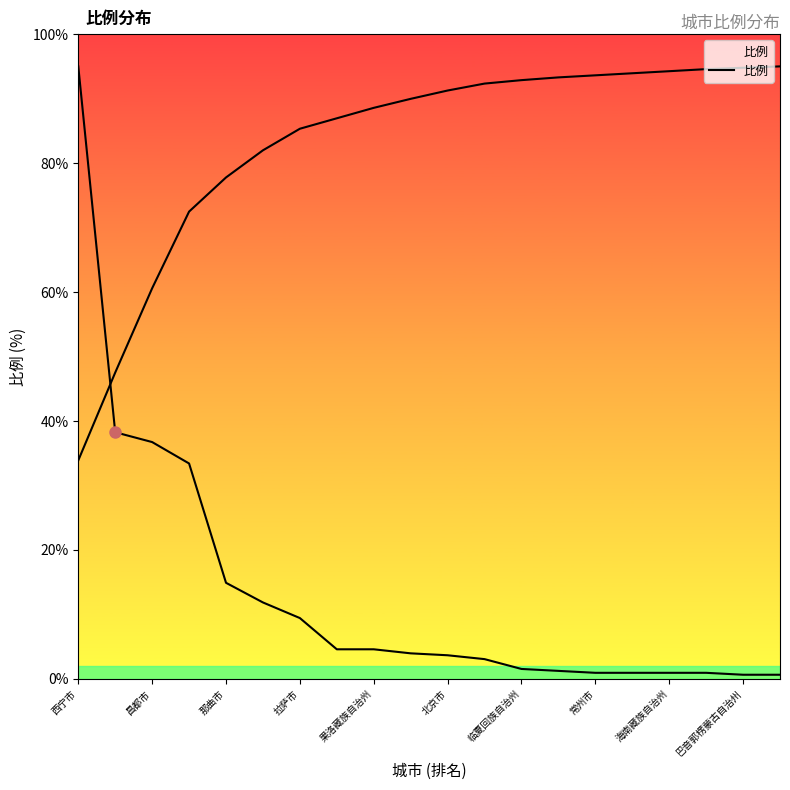

What is the smallest value displayed?

33.9